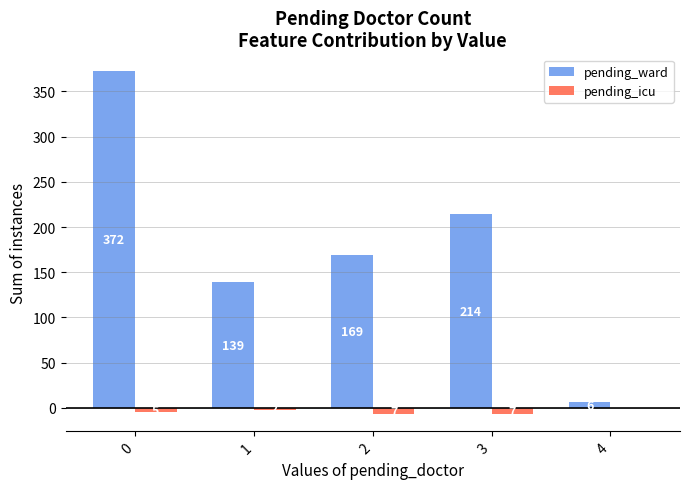

Which series changed the most between 3 and 4?

pending_ward